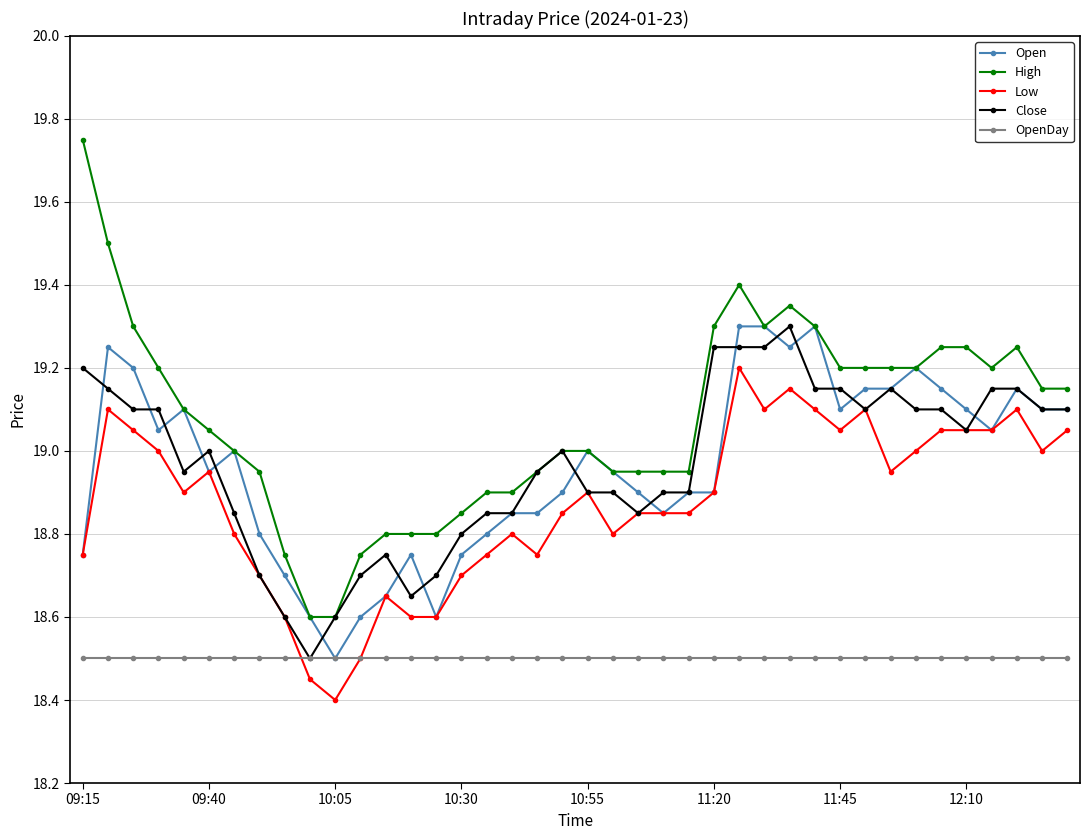

What is the lowest value of the OpenDay series?

18.5